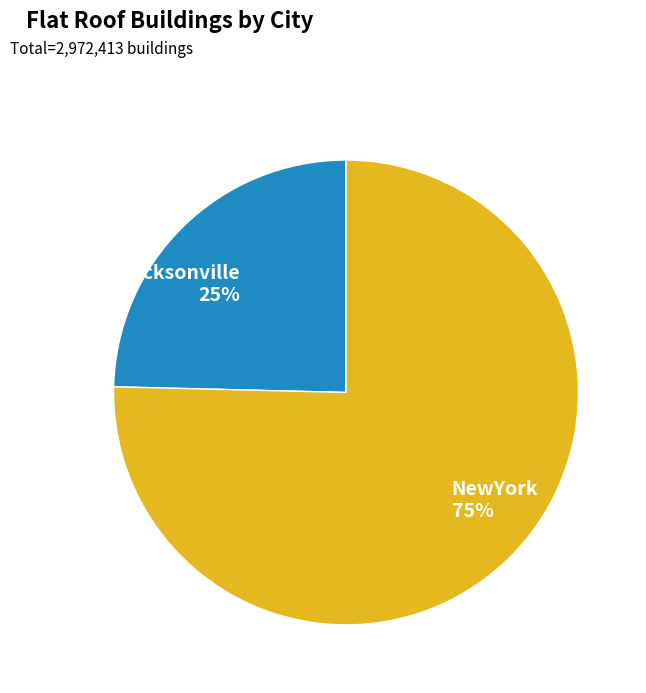

Count the number of slices in the pie.

2